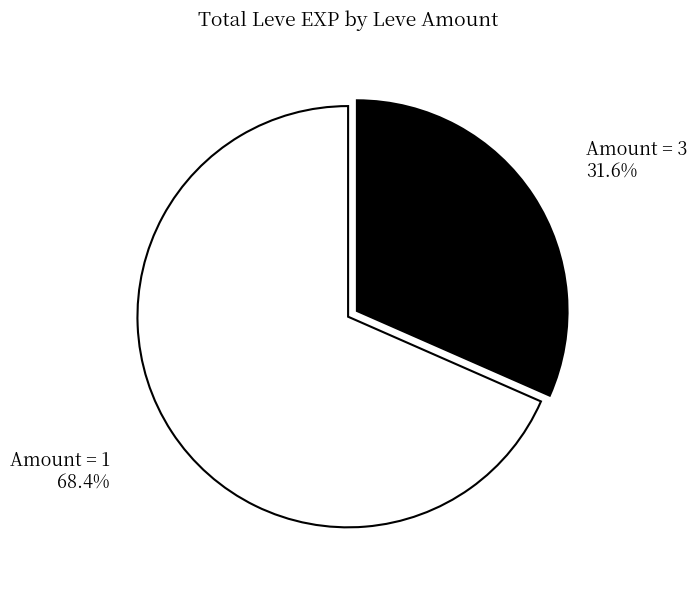

Count the number of slices in the pie.

2